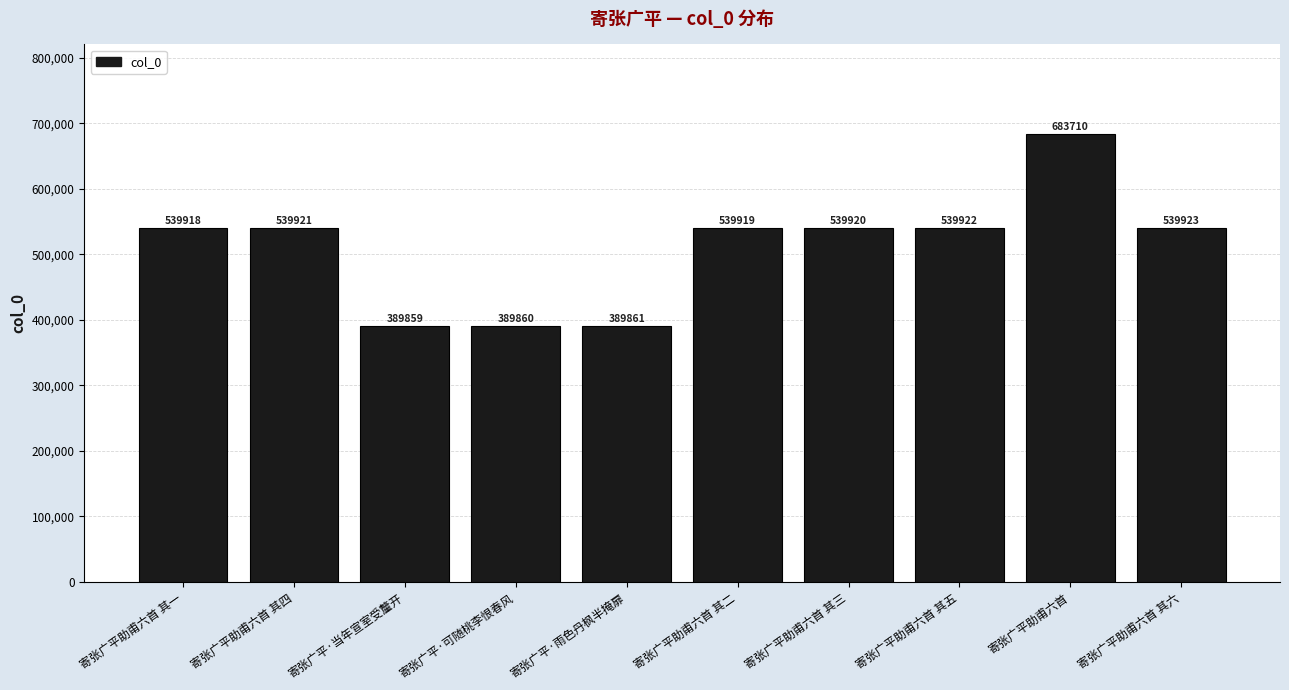

Reading right to left, list all the values displayed in this chart.

寄张广平助甫六首 其六=539923	寄张广平助甫六首=683710	寄张广平助甫六首 其五=539922	寄张广平助甫六首 其三=539920	寄张广平助甫六首 其二=539919	寄张广平·雨色丹枫半掩扉=389861	寄张广平·可随桃李恨春风=389860	寄张广平·当年宣室受釐开=389859	寄张广平助甫六首 其四=539921	寄张广平助甫六首 其一=539918